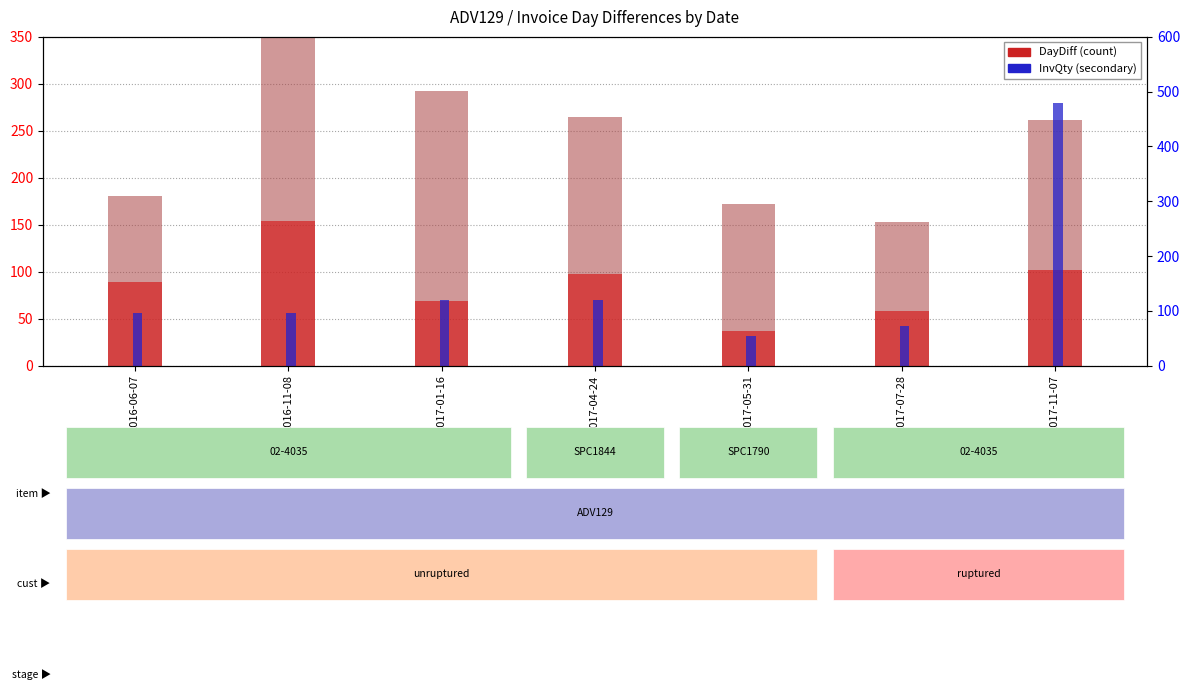

How many groups of bars are there?

7